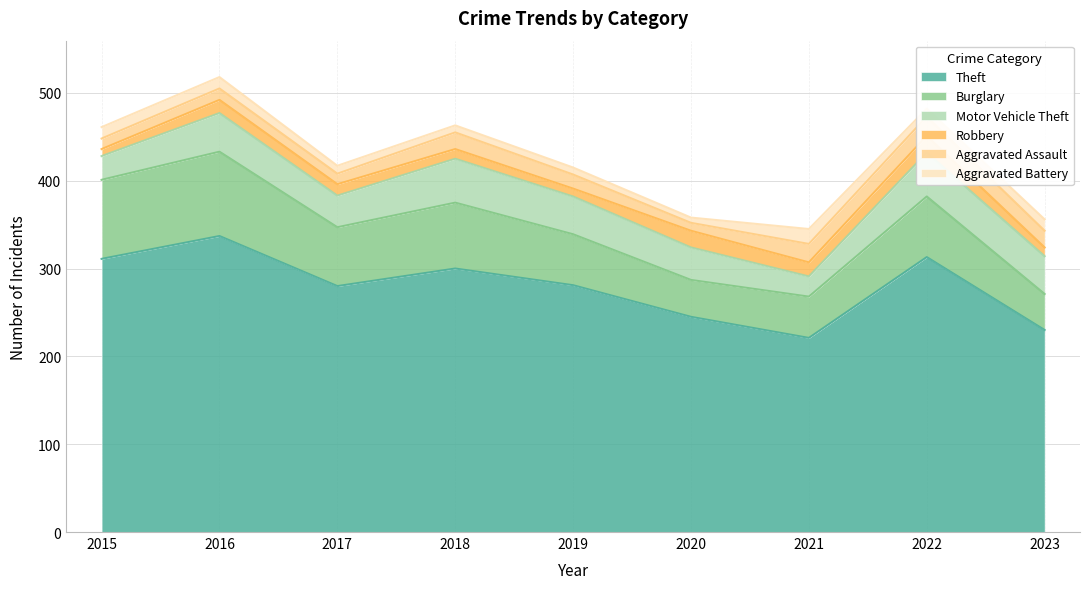

What is the approximate value of Aggravated Assault at 2018, to the nearest 5?

20